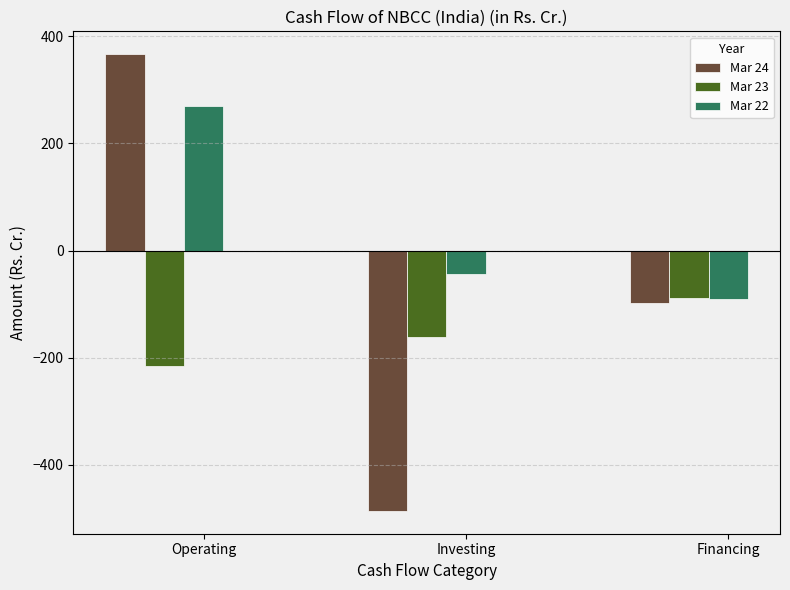

Which series has the largest total across all categories?

Mar 22